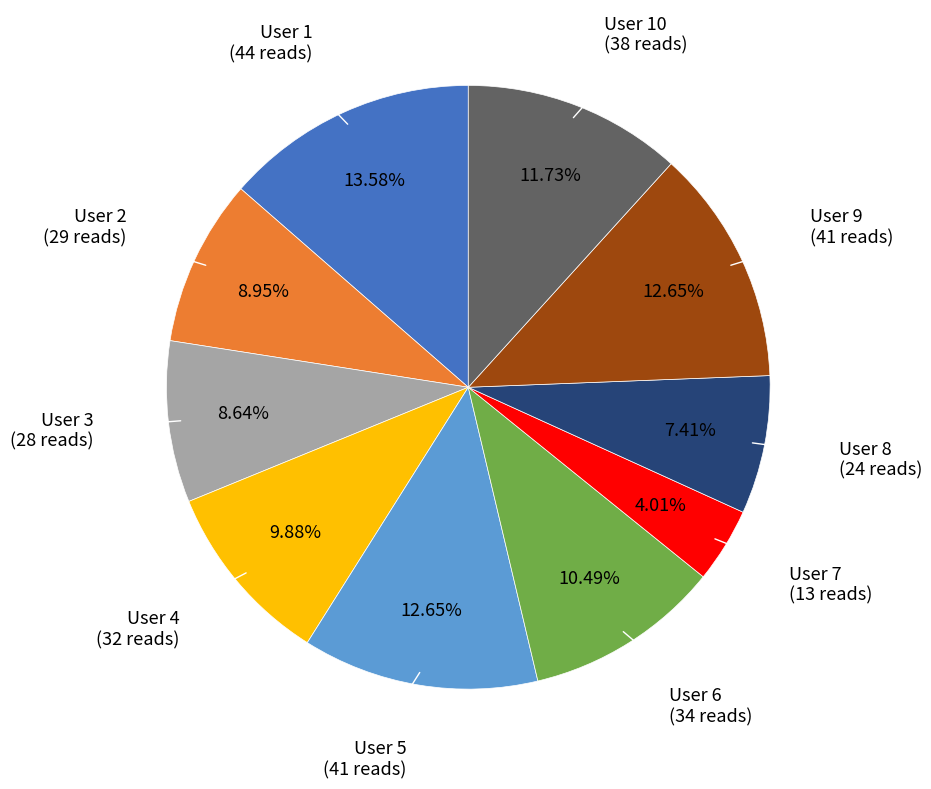

Is there a majority slice in this chart?

No